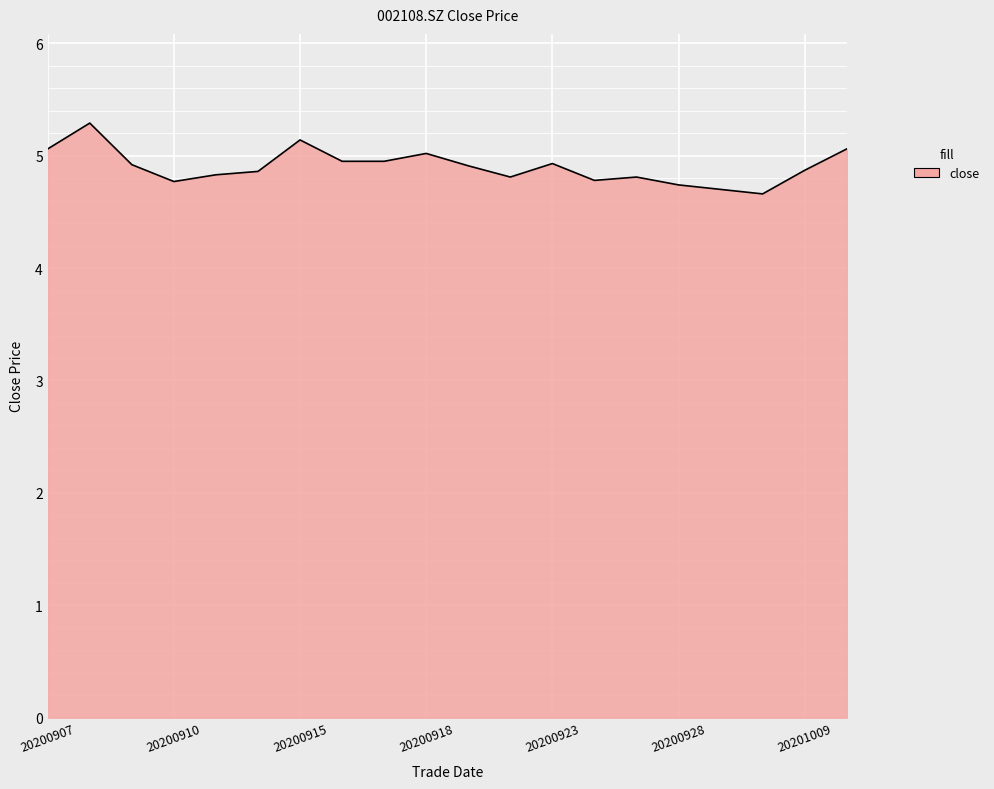

What is the greatest value displayed?

5.3